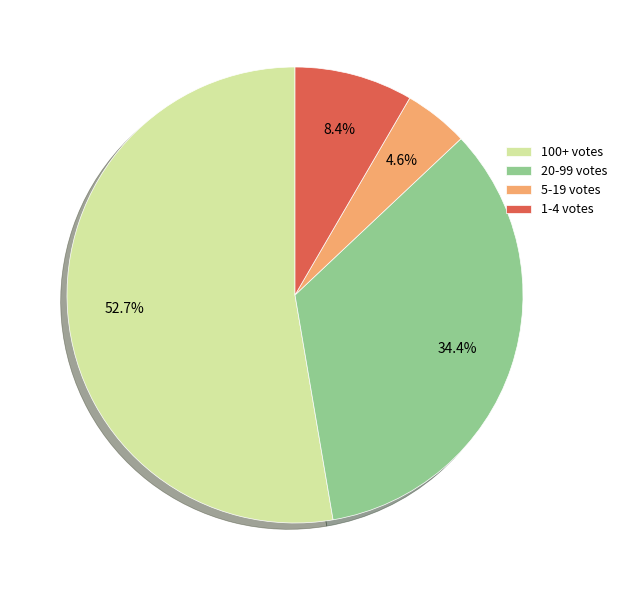

Is there a majority slice in this chart?

Yes